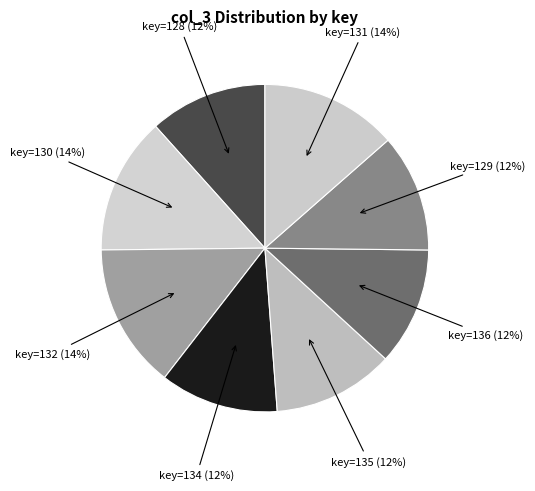

What is the smallest slice in the pie chart?

128